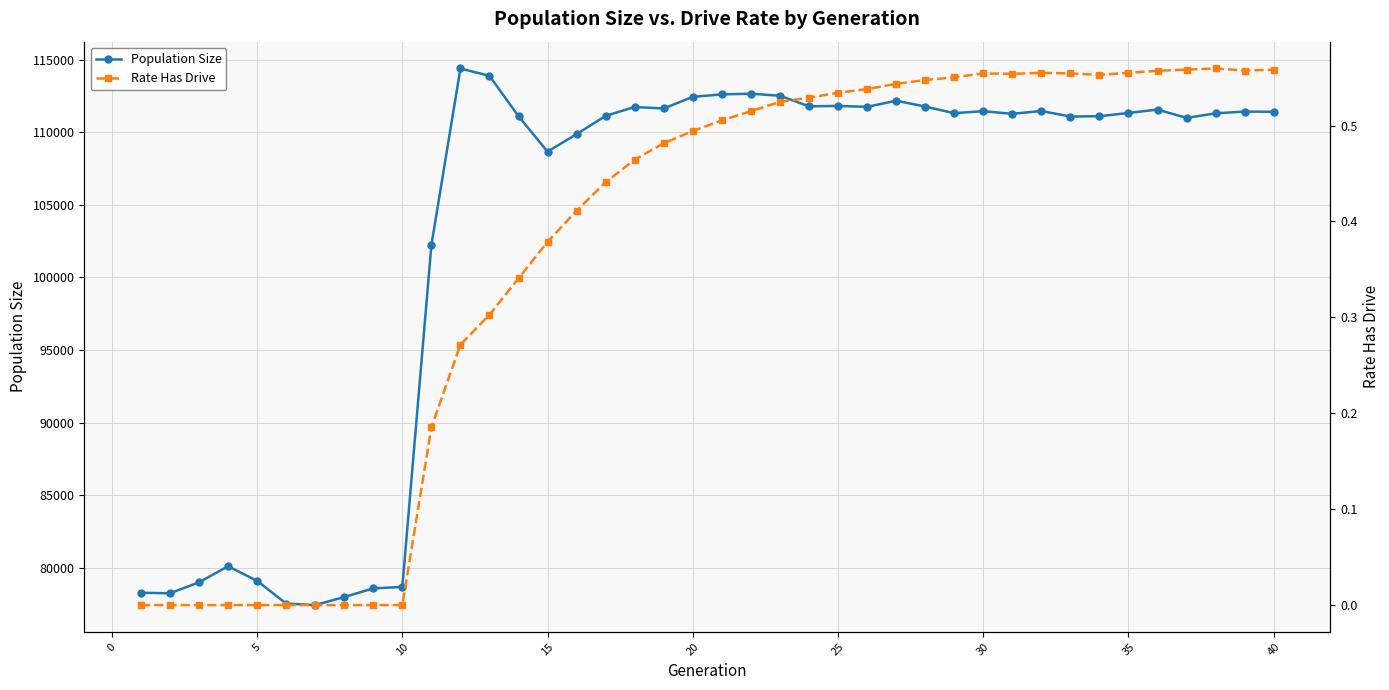

True or false: Population Size has more than 2 points higher than both neighbors.

True